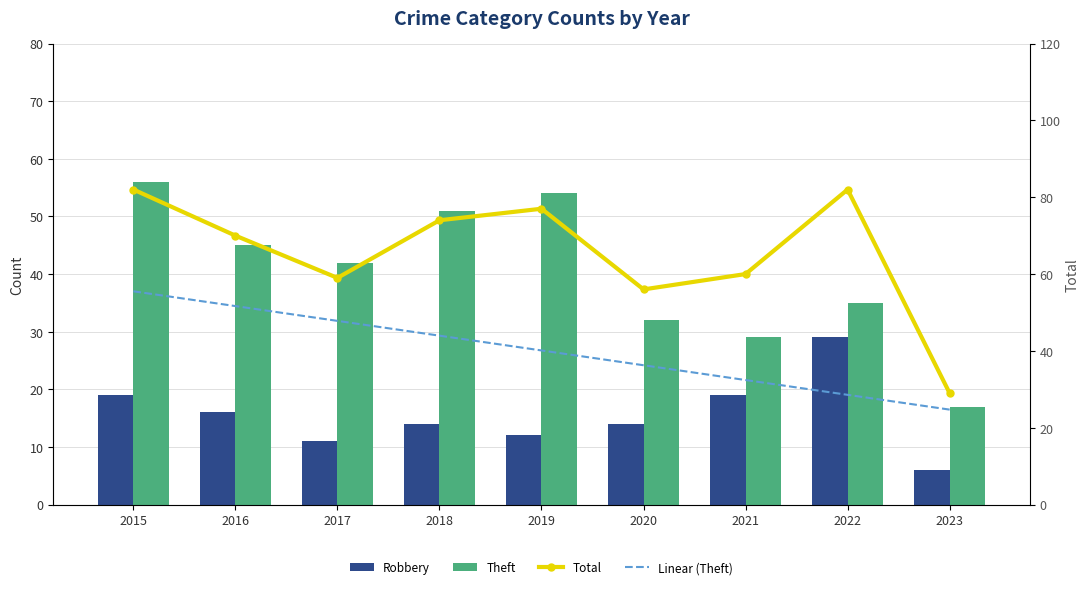

What are all the series names shown in the legend?

Robbery, Theft, Total, Linear (Theft)